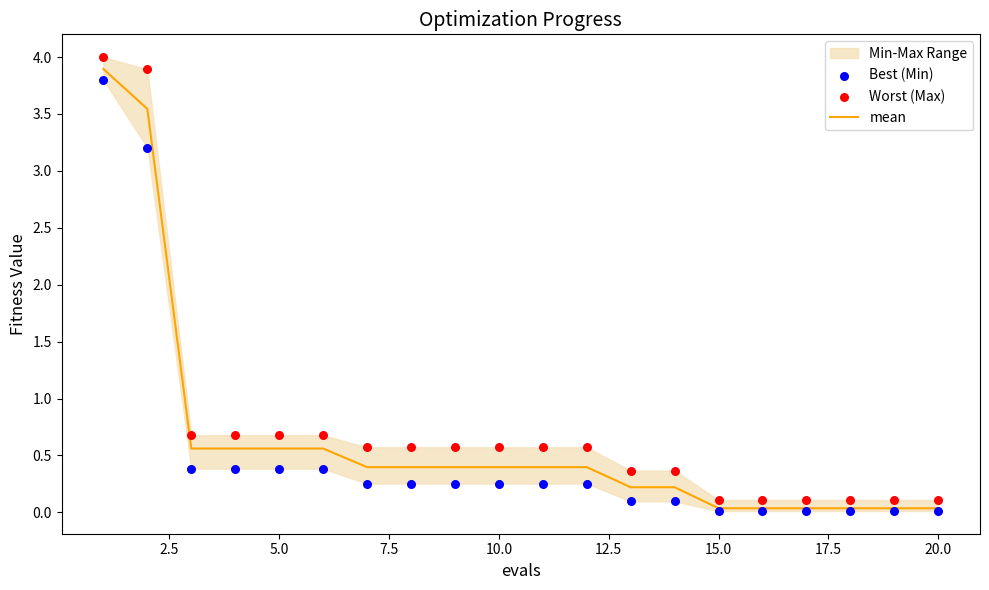

Which series has the largest total across all categories?

Worst (Max)